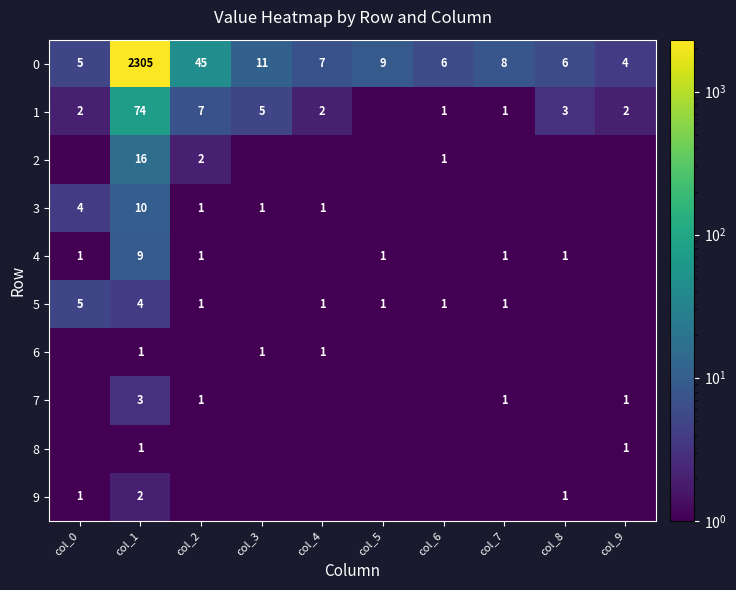

How many series are shown in this chart?

10